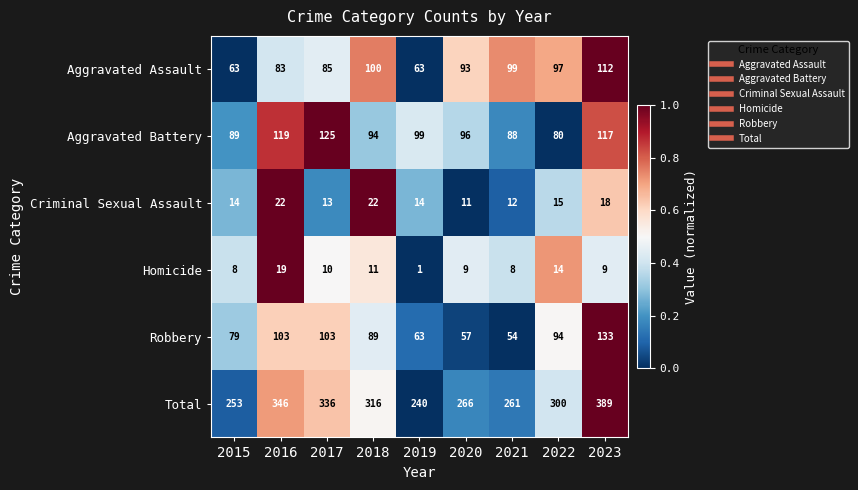

True or false: Aggravated Battery has a value of 80 at 2022.

True